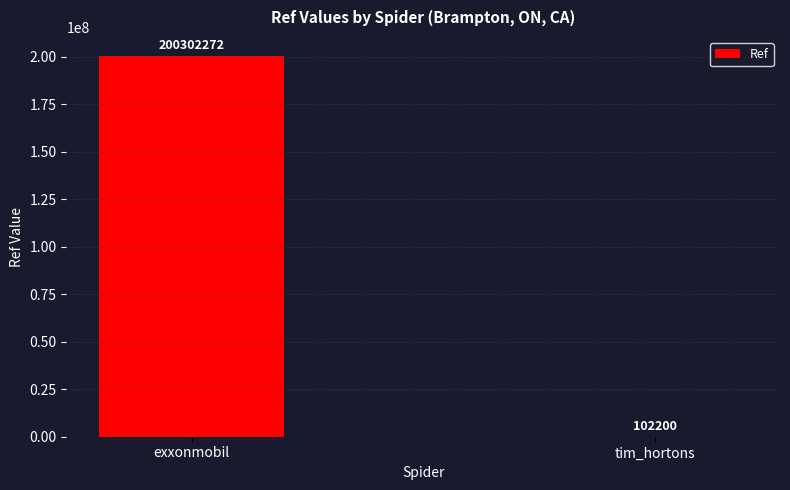

How many series are shown in this chart?

1